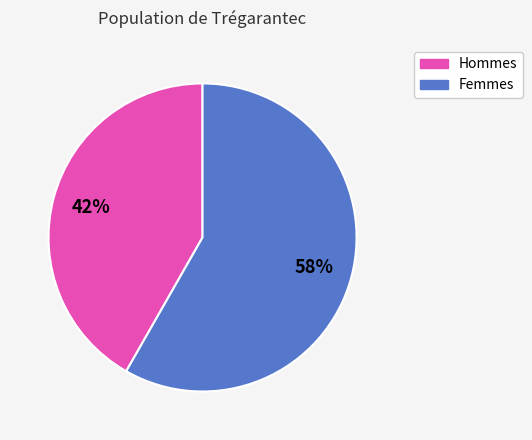

Is there a majority slice in this chart?

Yes